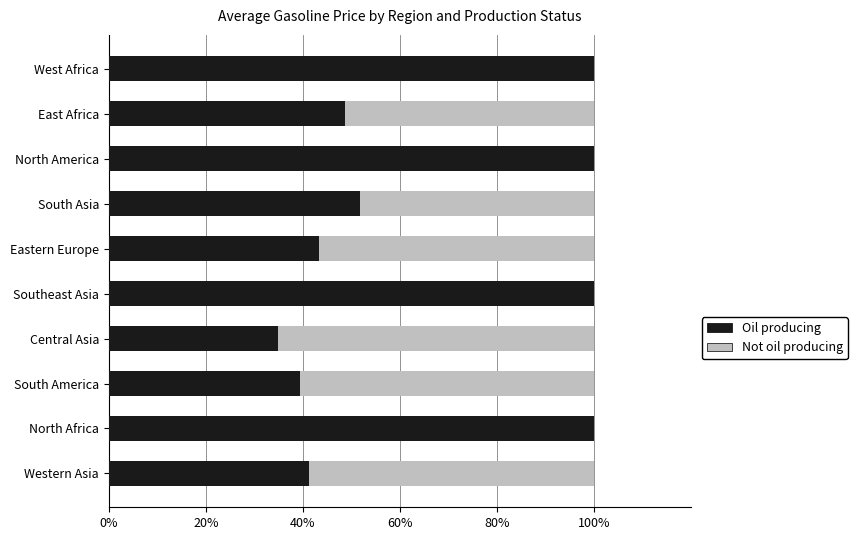

Is it true that Oil producing equals 41.3 at Western Asia?

True